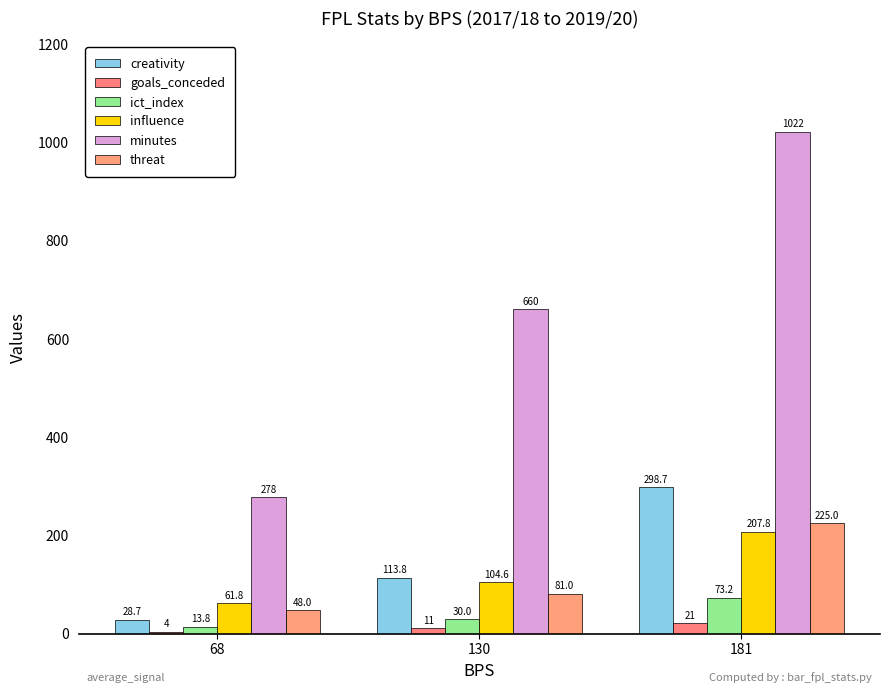

List the labels in order of influence value, largest first.

181, 130, 68